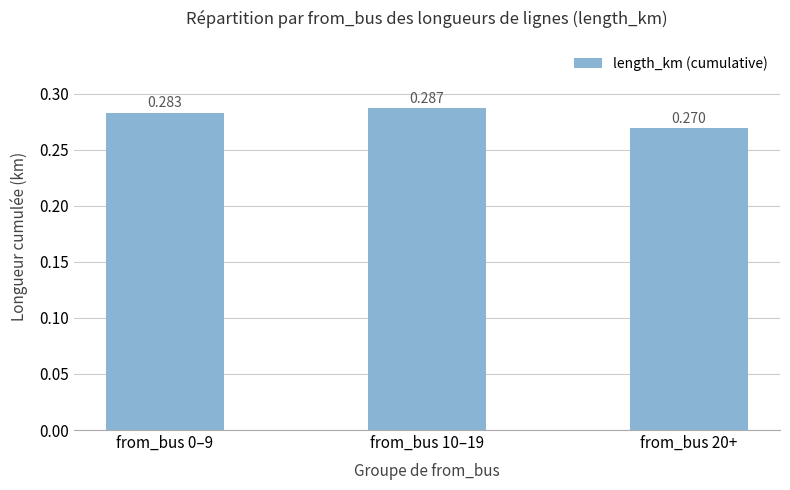

At which label is the value closest to 0?

from_bus 20+